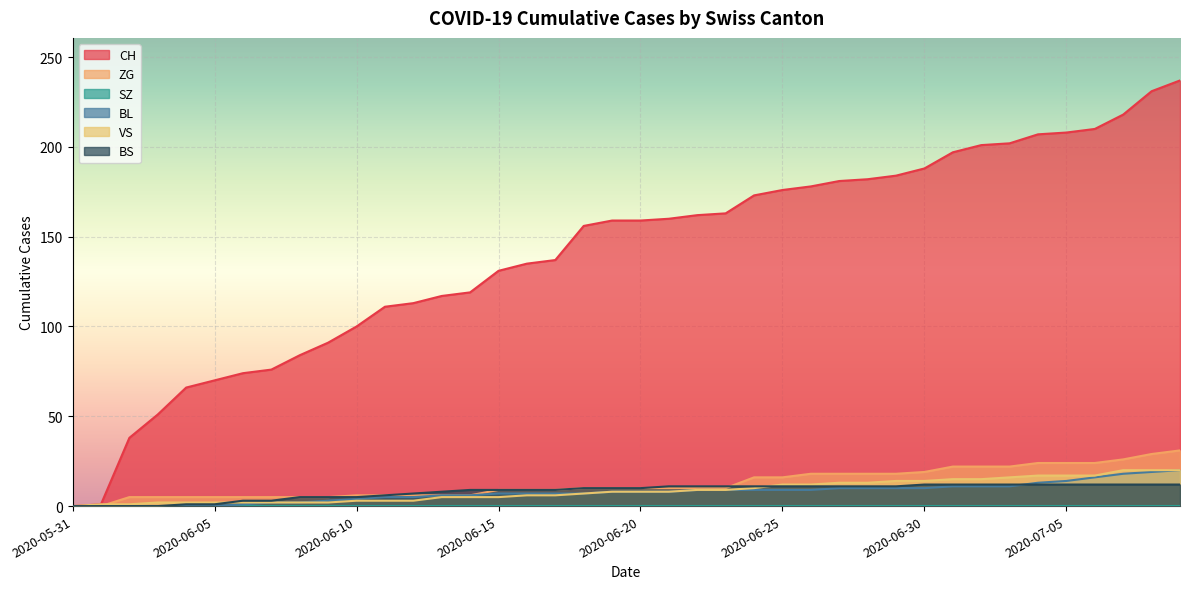

How many categories are shown in the chart?

40